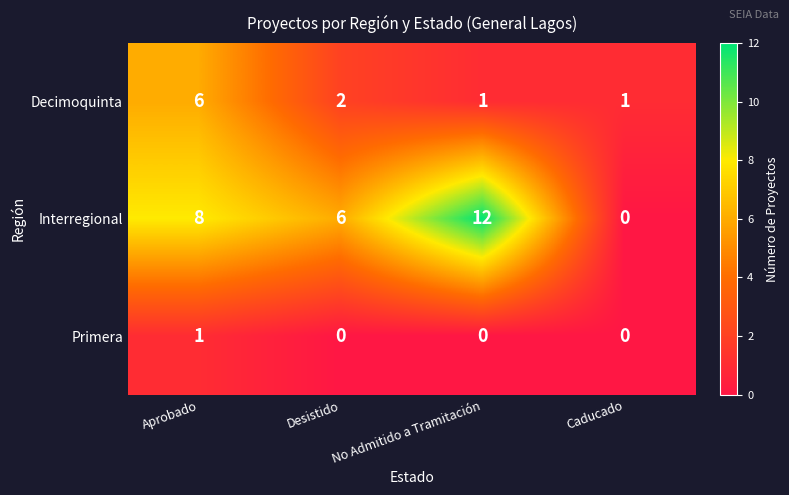

Which series has the largest total across all categories?

Interregional